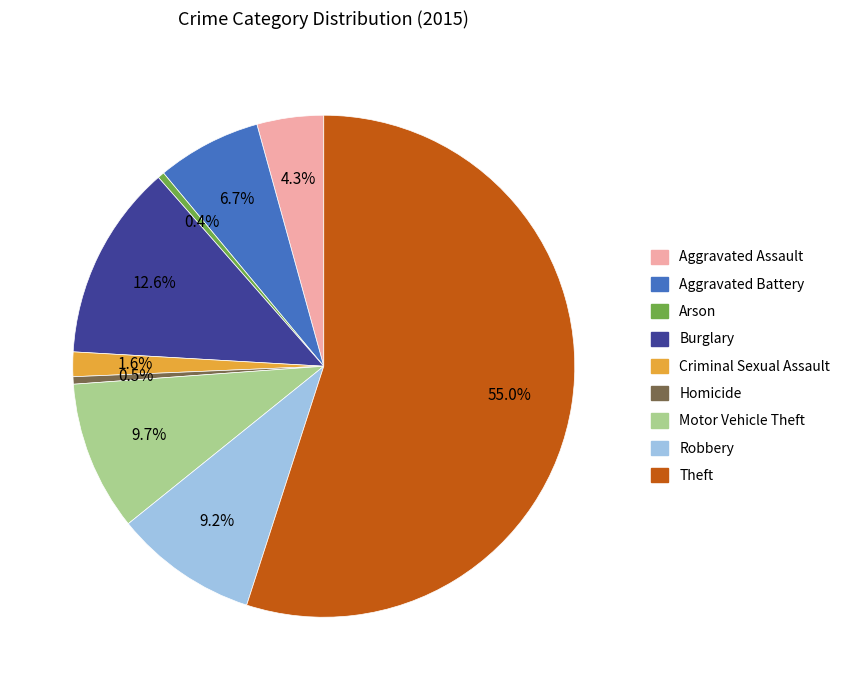

What portion of the pie excludes Aggravated Battery?

93.3%